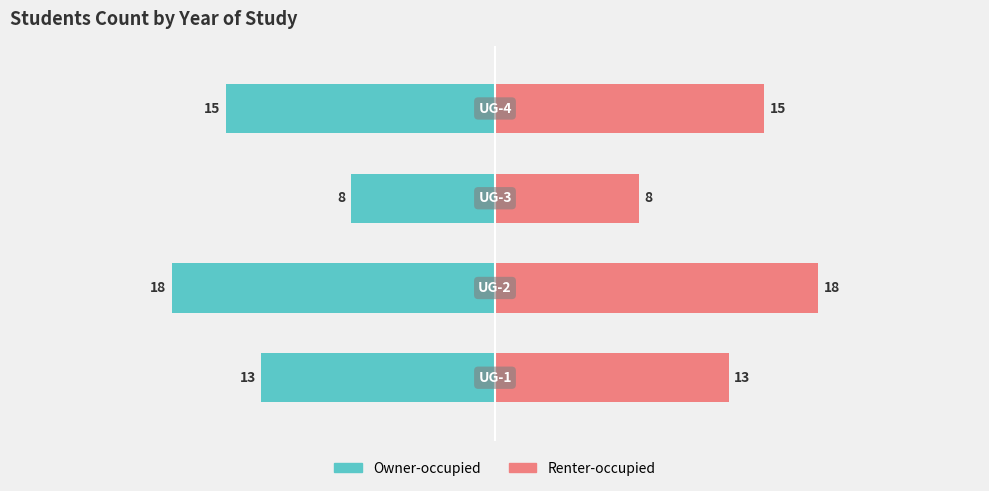

At 1, list the series in order from largest to smallest.

Renter-occupied, Owner-occupied